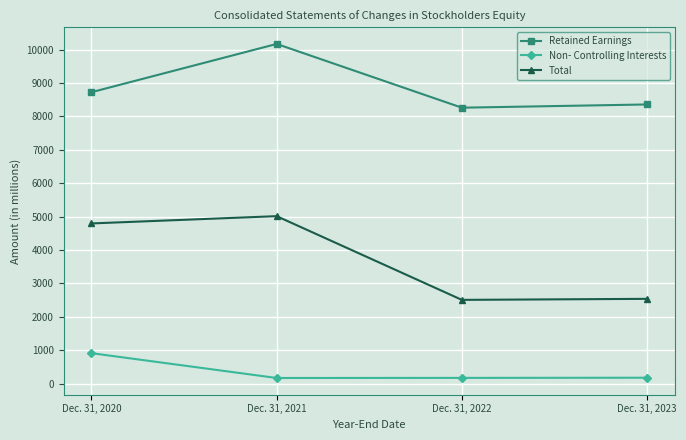

True or false: Retained Earnings has more than 2 points higher than both neighbors.

False